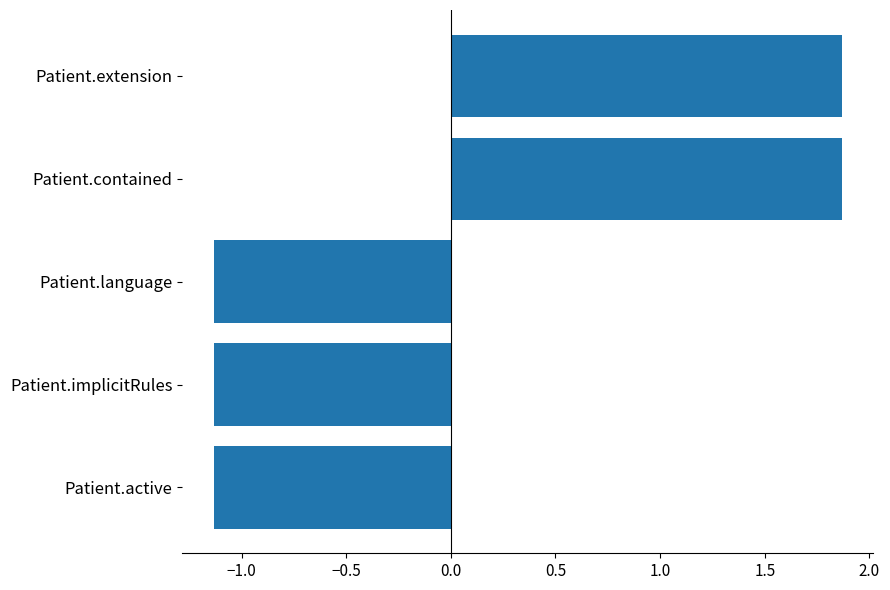

What is the change in value from Patient.active to Patient.contained?

+3.0